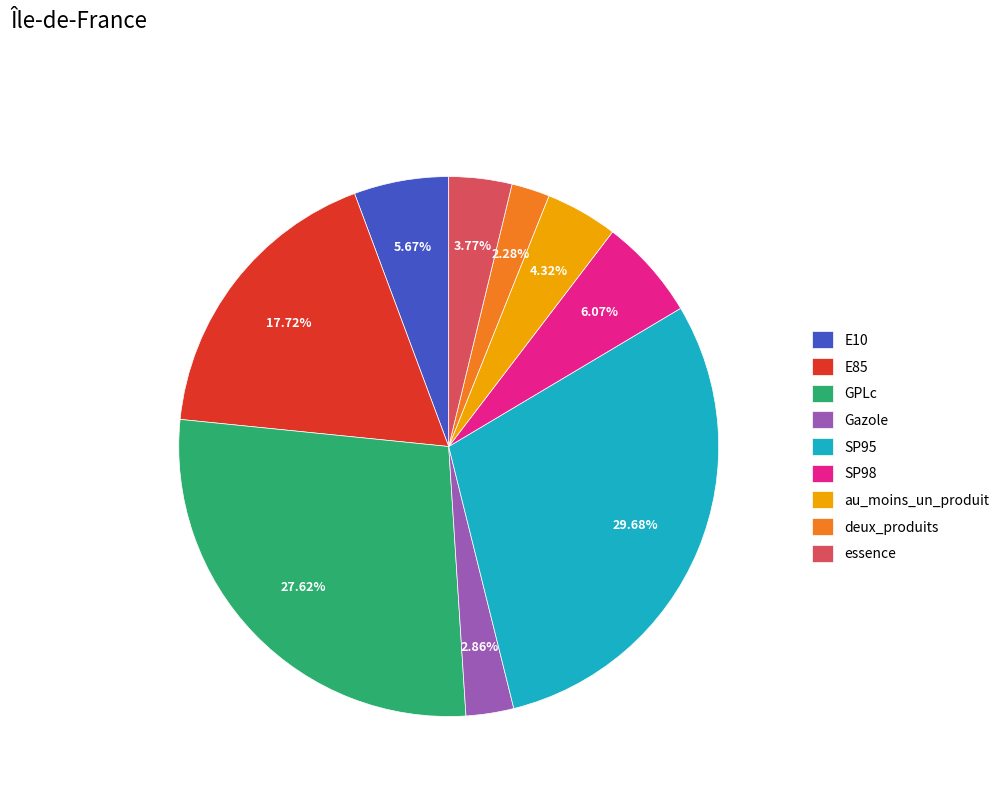

To the nearest percent, what is the difference between the SP95 and au_moins_un_produit slice percentages?

25%